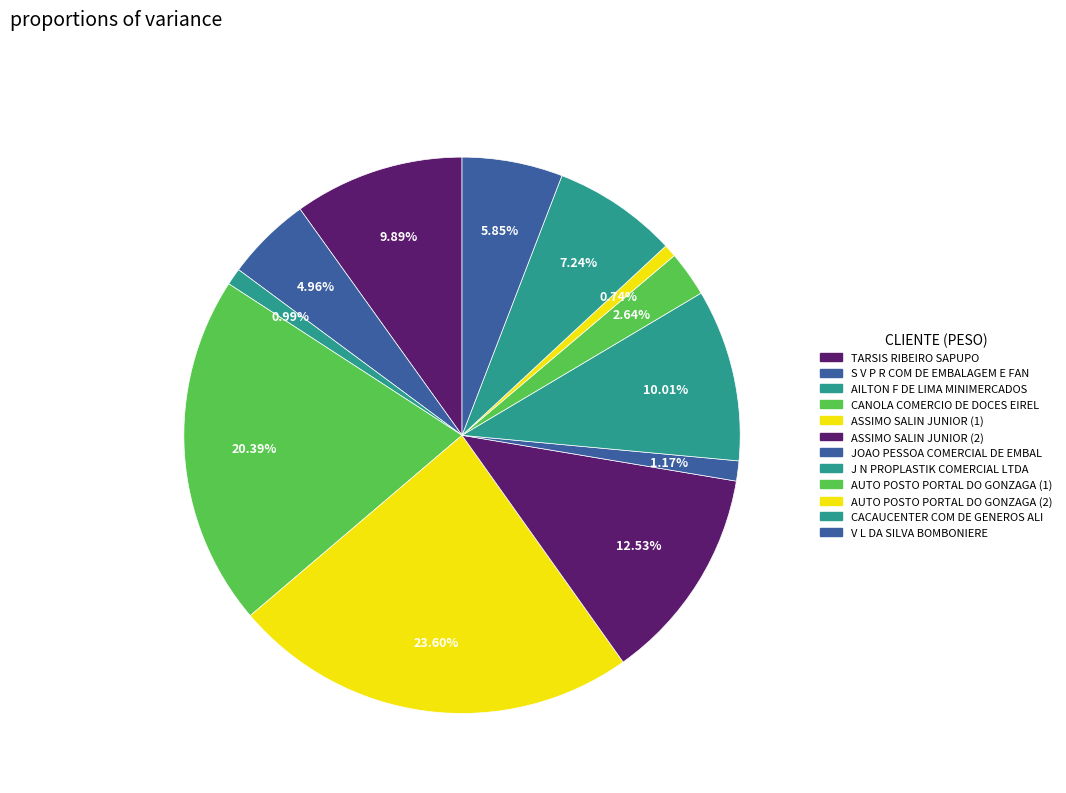

True or false: JOAO PESSOA COMERCIAL DE EMBAL accounts for 1% of the total.

True